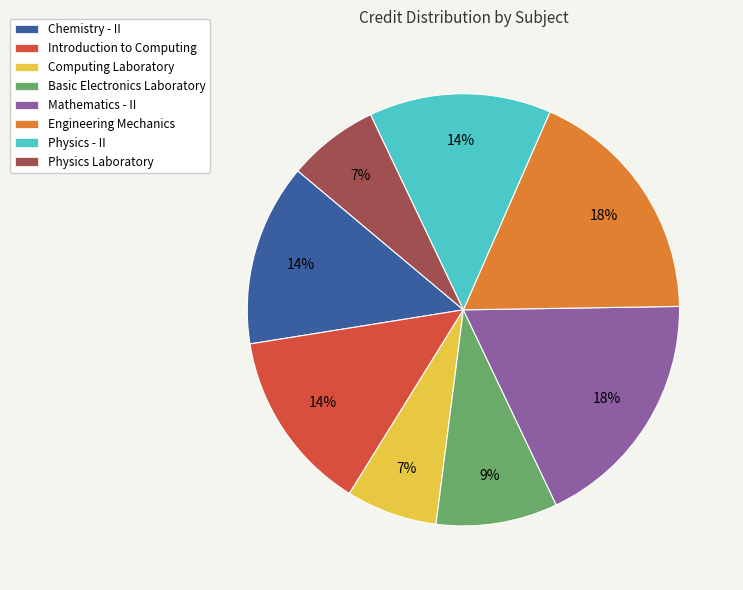

Is the sum of Introduction to Computing and Physics Laboratory greater than half?

No